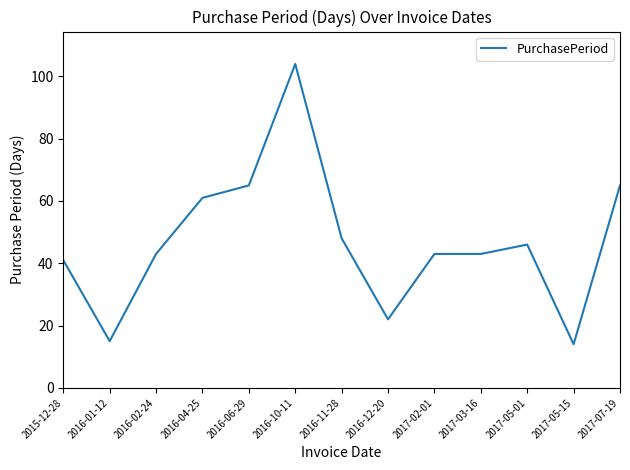

At which category does the data reach its first local valley?

2016-01-12